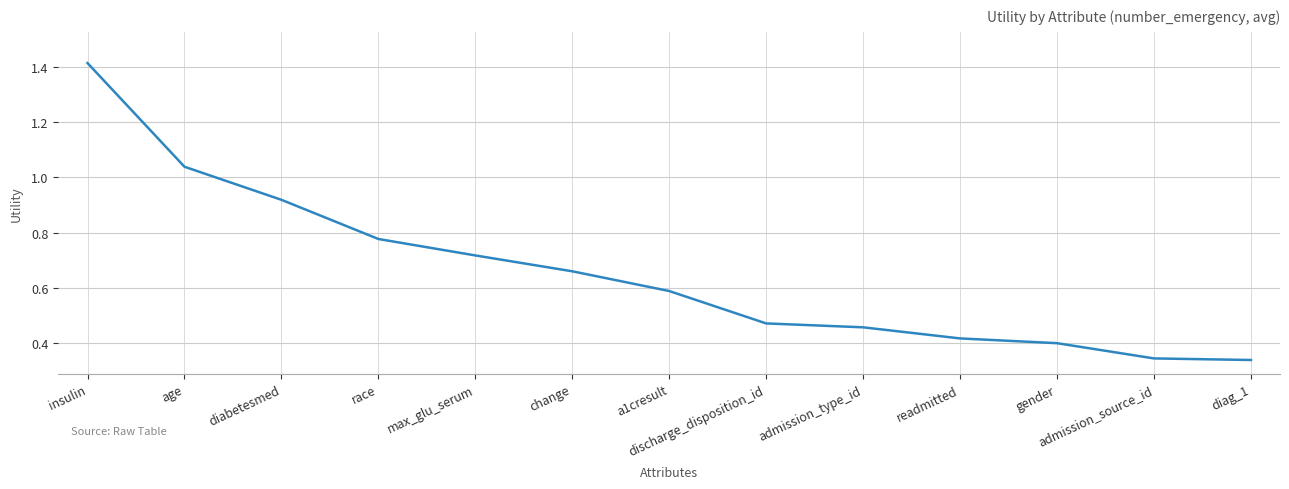

Which category has the highest value across all series?

insulin